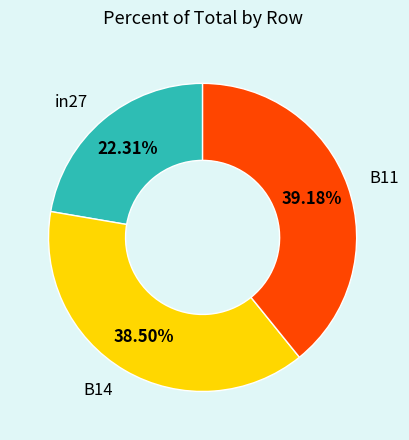

The B11 slice represents 48% of the pie. True or false?

False